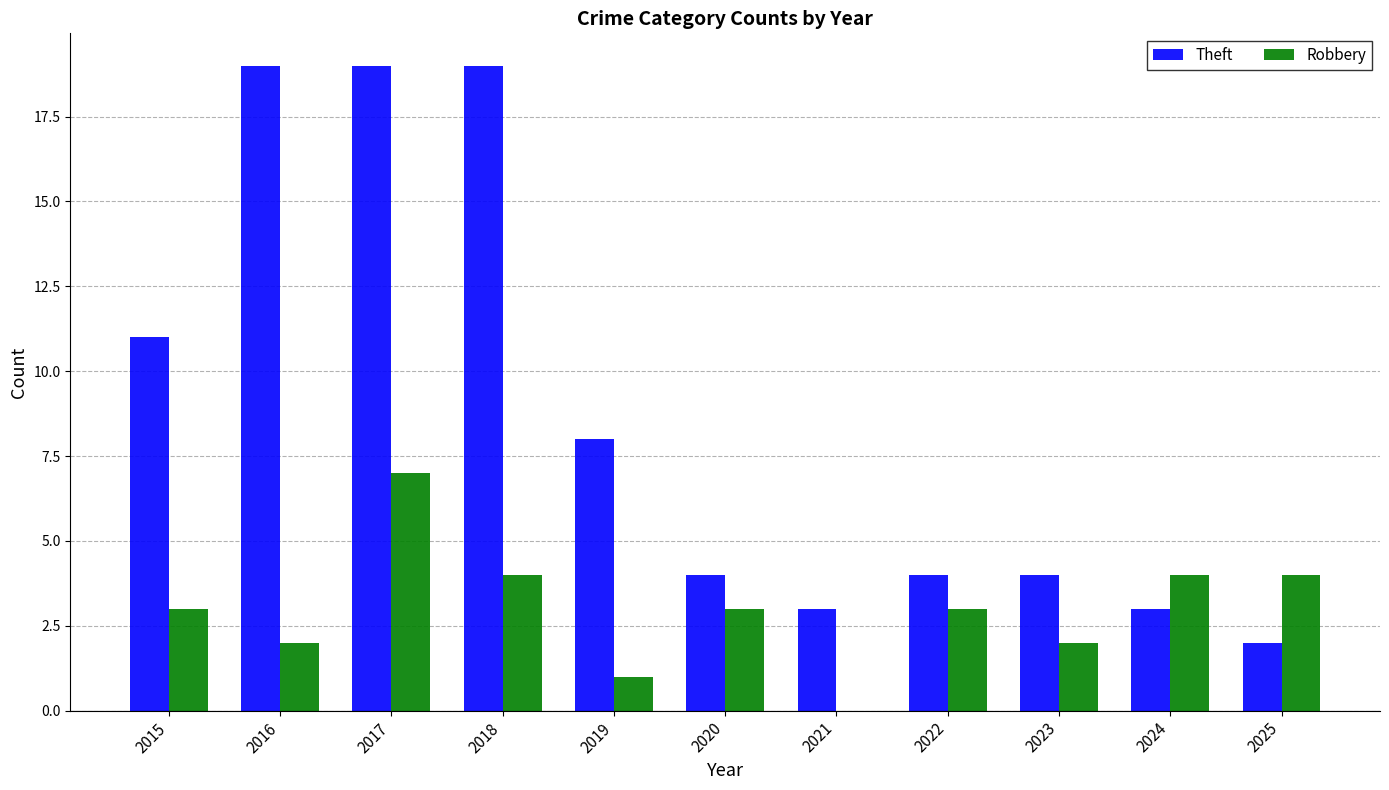

Is it true that Robbery equals -3 at 2021?

False